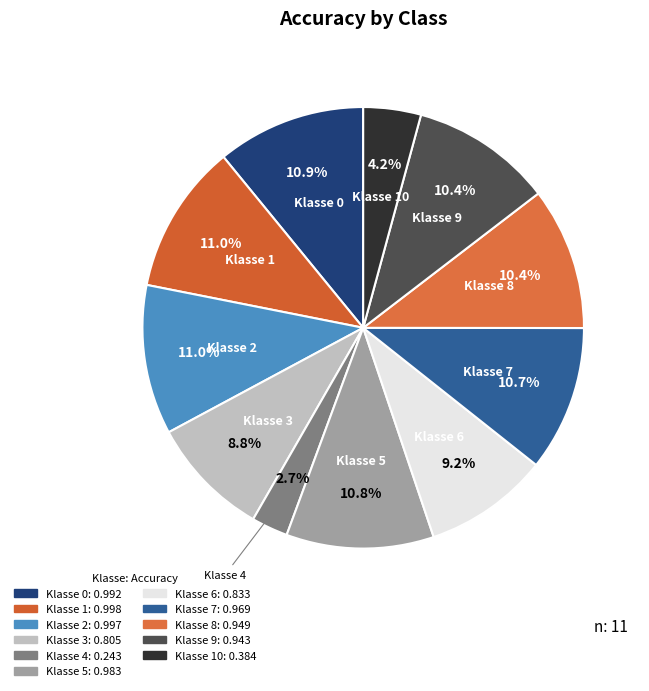

Count the number of slices in the pie.

11